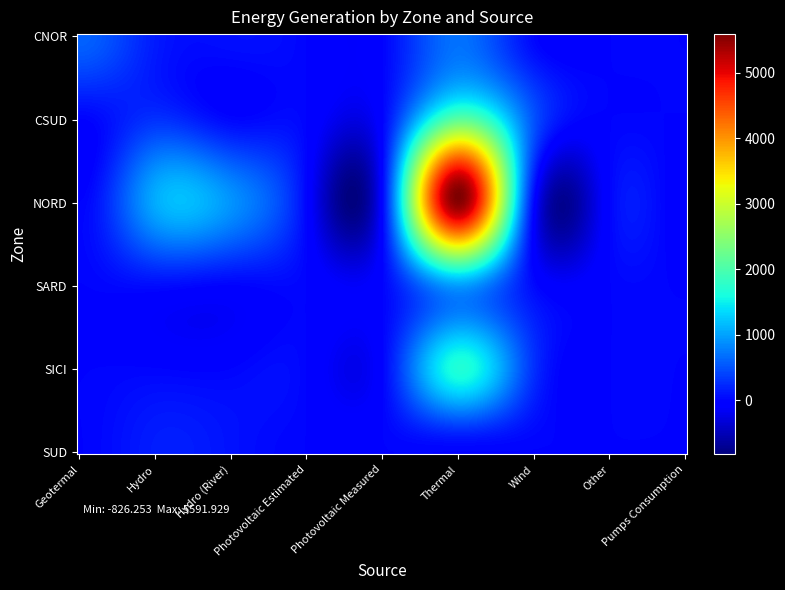

Reading left to right, list all the values displayed in this chart.

CNOR: 601	149	74	0	0	696	22	0	0
CSUD: 0	280	19	0	0	2096	501	0	-2
NORD: 0	1059	914	0	0	5558	11	0	-69
SARD: 0	60	0	0	0	990	36	0	-6
SICI: 0	3	0	0	0	1665	282	0	-1
SUD: 0	158	90	0	0	0	0	0	0